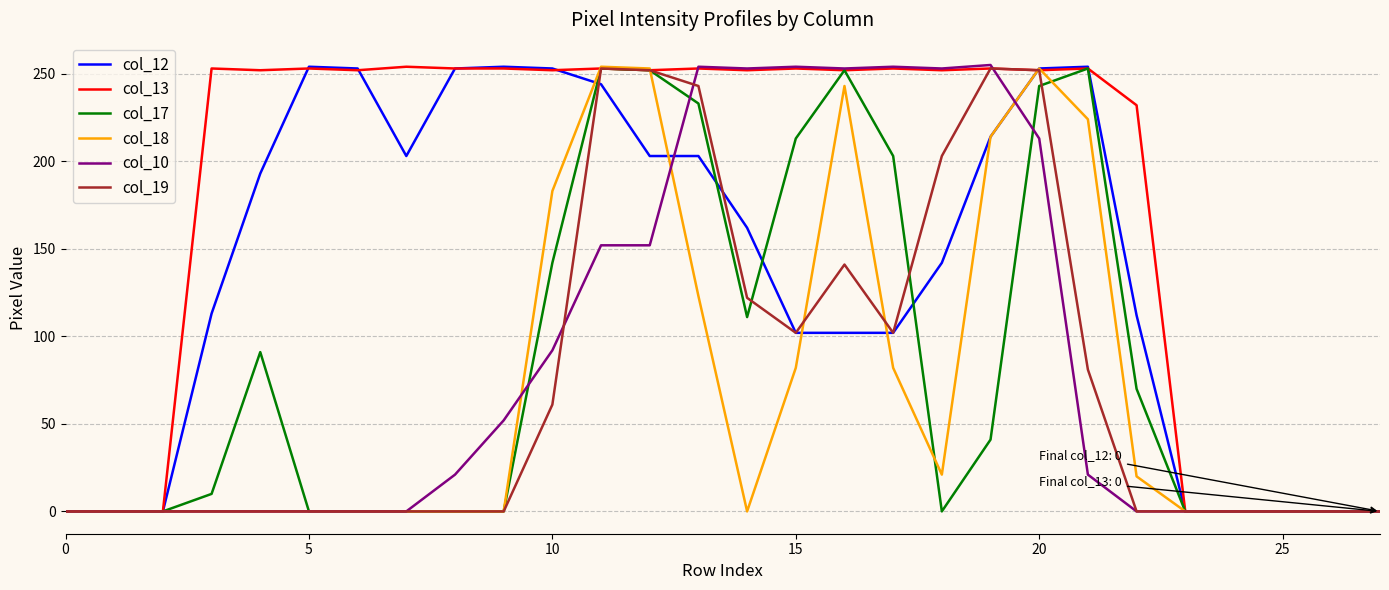

What is the greatest value displayed?

255